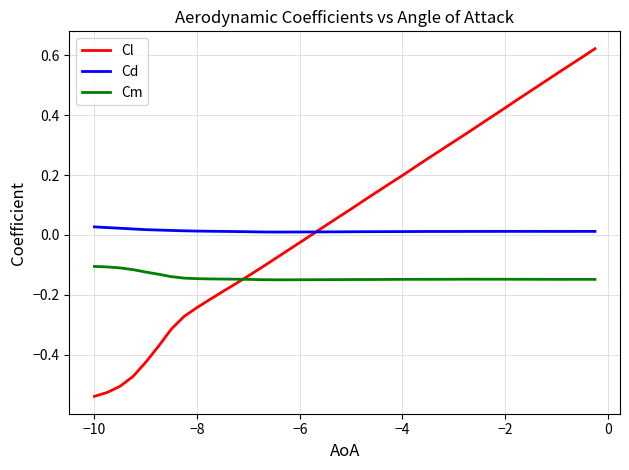

List the series in order of their peak value, highest first.

Cl, Cd, Cm